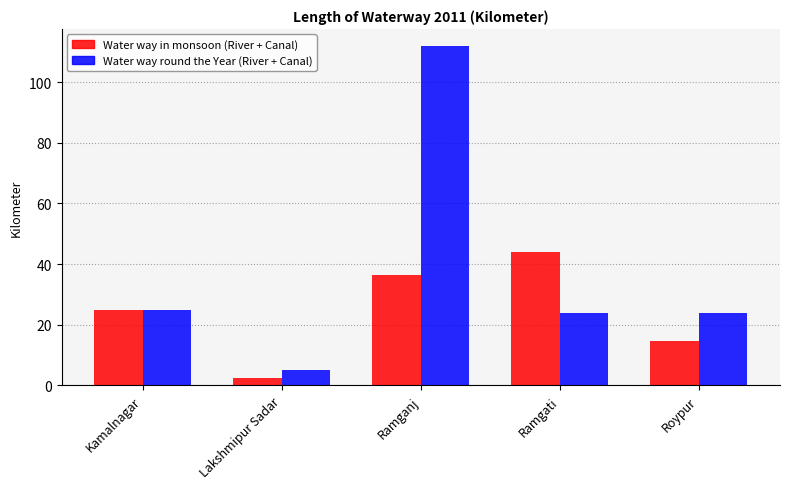

At which label does Water way round the Year (River + Canal) reach its peak?

Ramganj